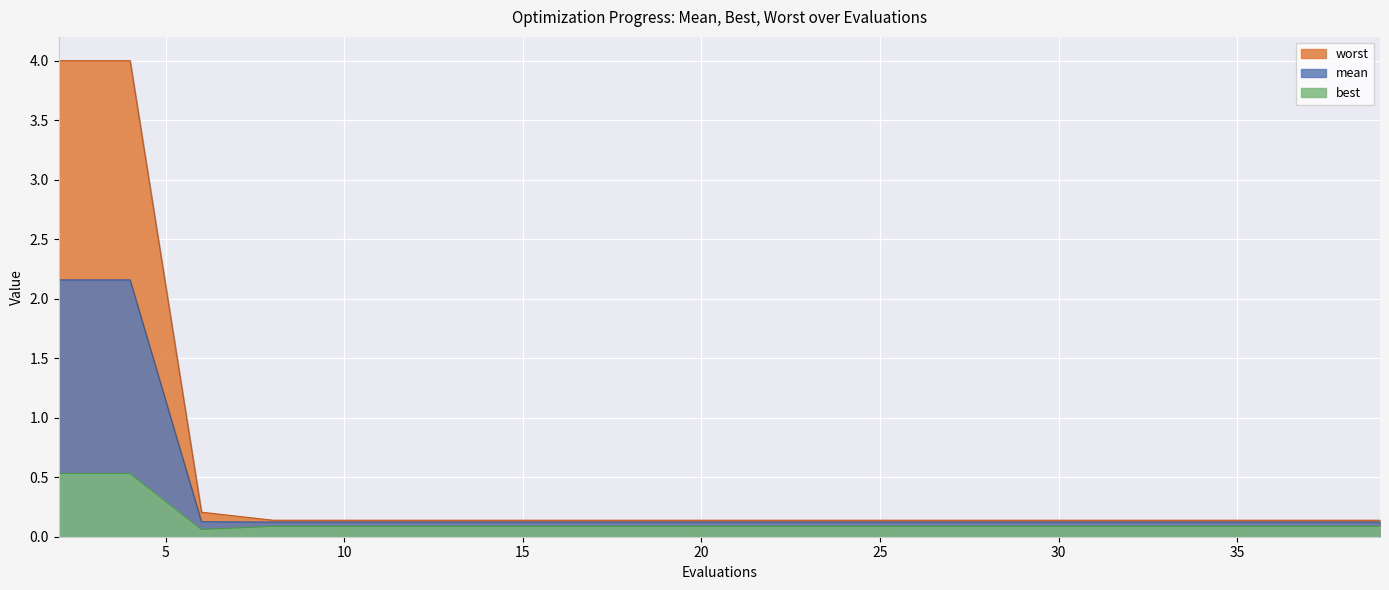

Rank the series by their average value, from highest to lowest.

worst, mean, best